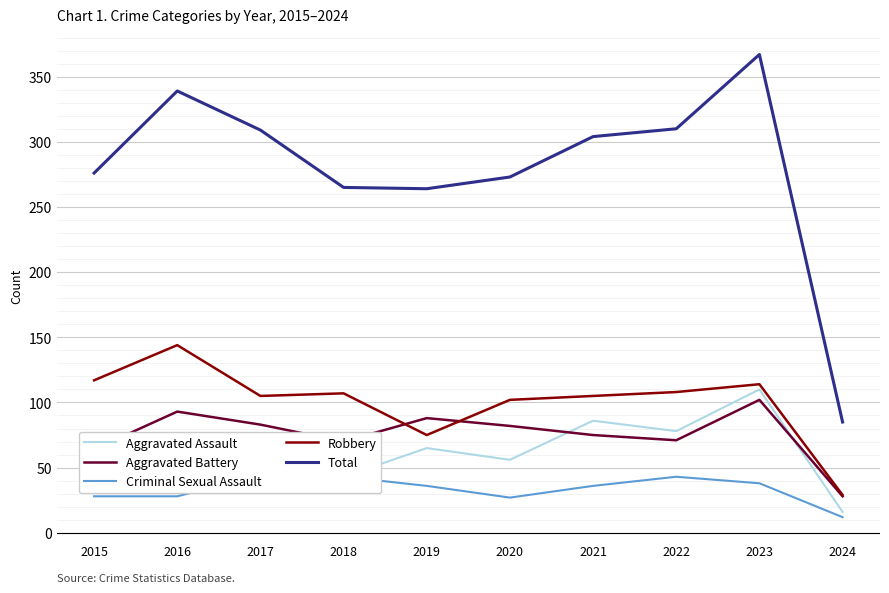

What are all the series names shown in the legend?

Aggravated Assault, Aggravated Battery, Criminal Sexual Assault, Robbery, Total